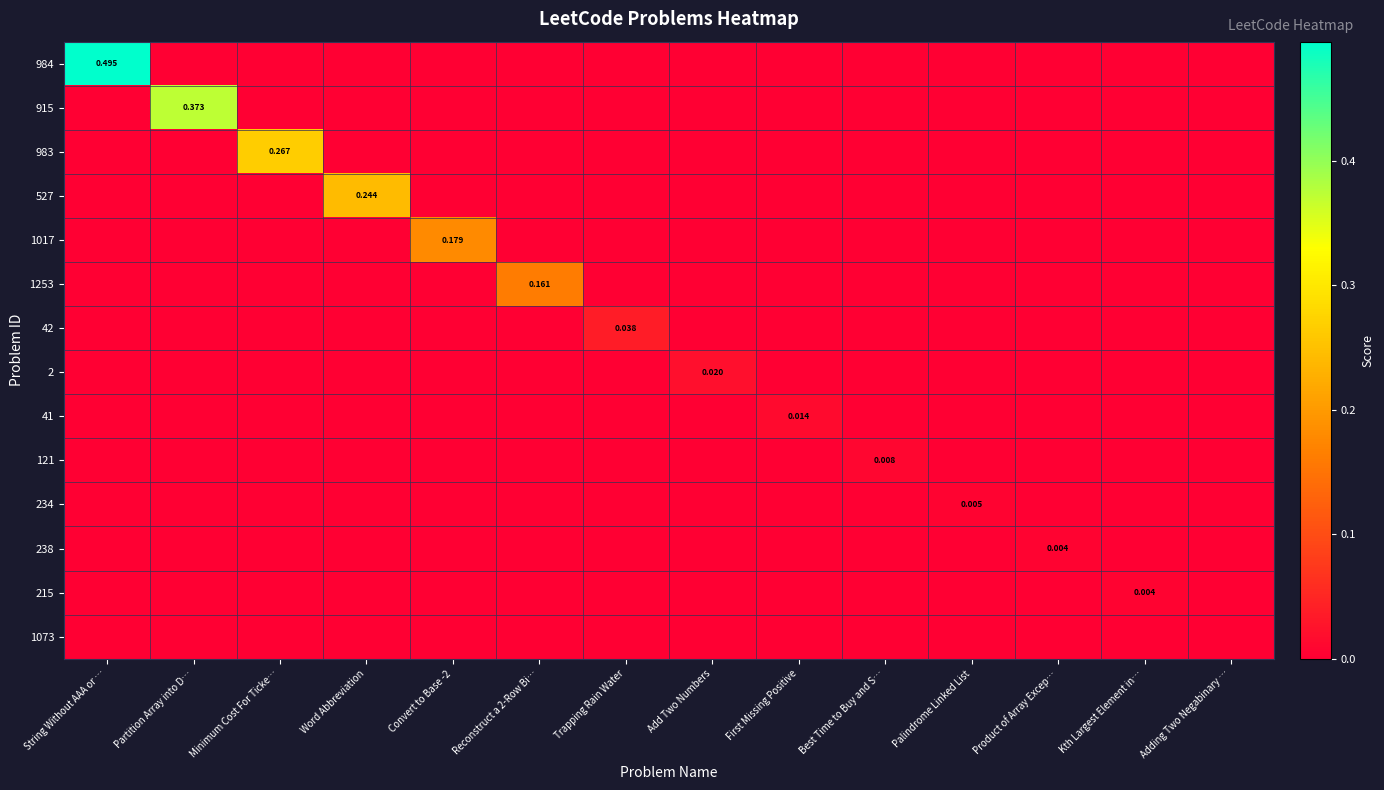

At which category is the sum across all series the highest?

String Without AAA or …